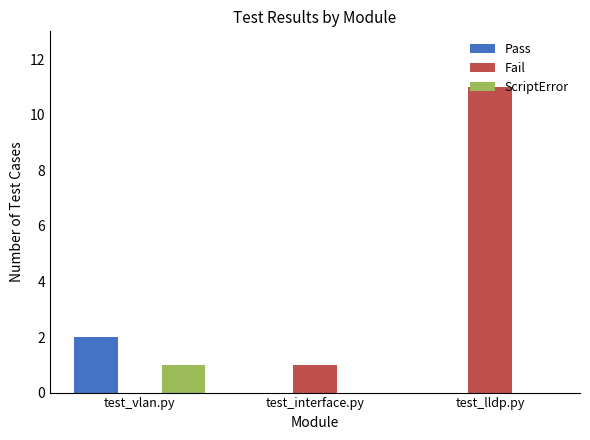

At which label is Fail closest to 5?

test_interface.py